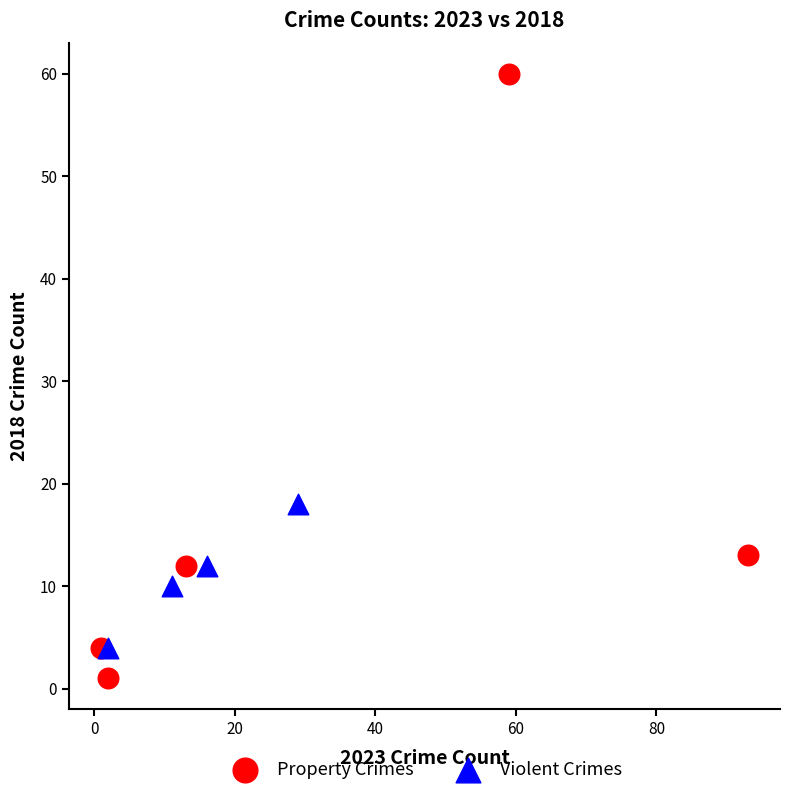

Which series has the widest spread of Y values?

Property Crimes